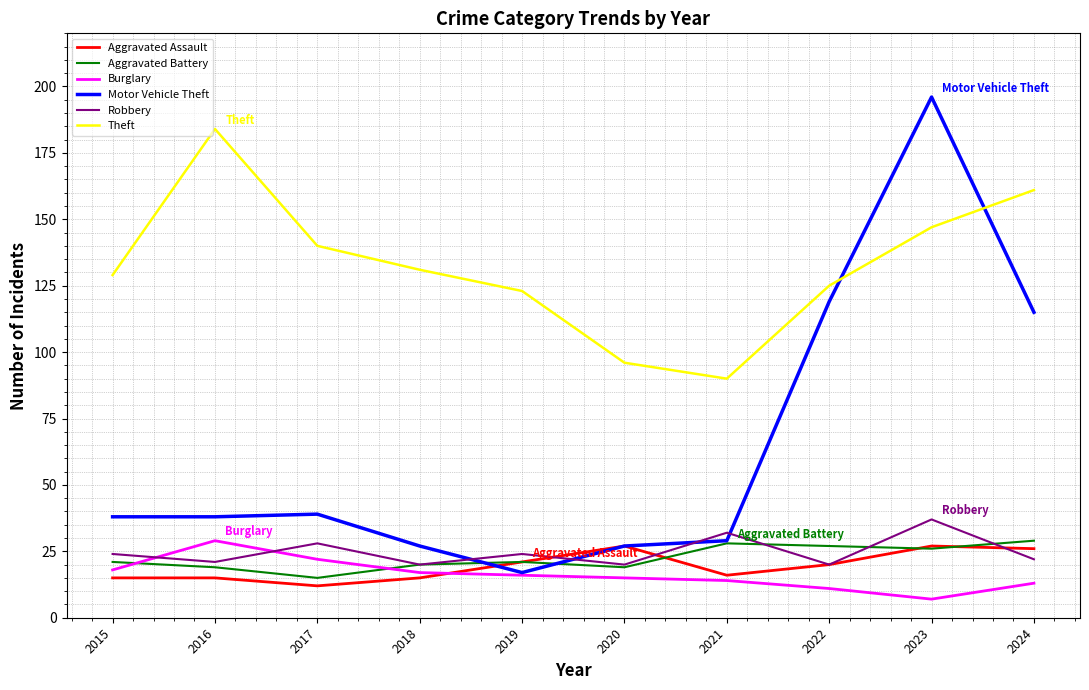

What is the approximate value of Aggravated Assault at 2016, to the nearest 10?

20